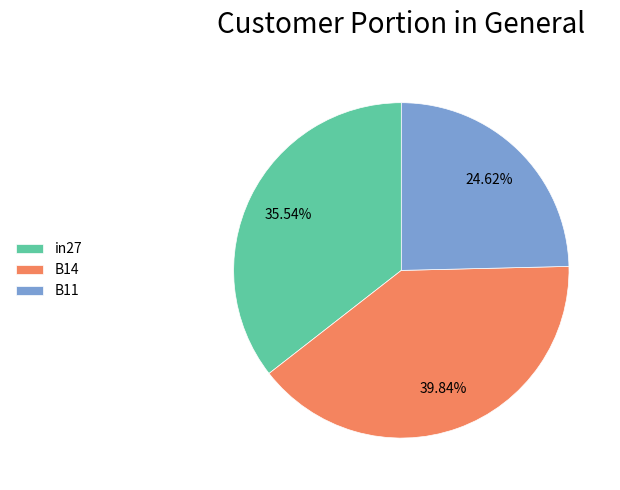

Is it true that B14 is 48% of the pie?

False